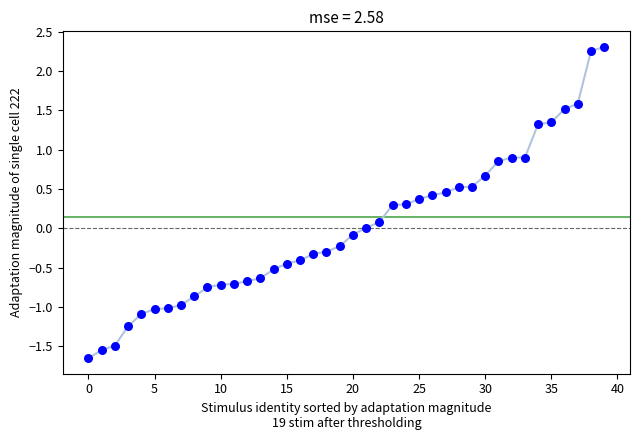

What is the range of Y values (max minus min)?

4.0